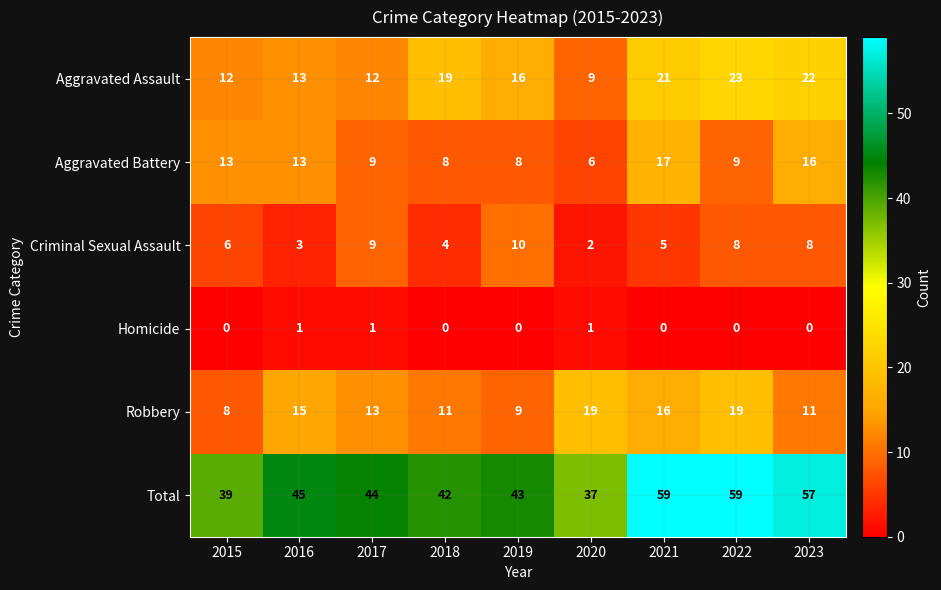

What is the sum of the Robbery values at 2017 and 2015?

21